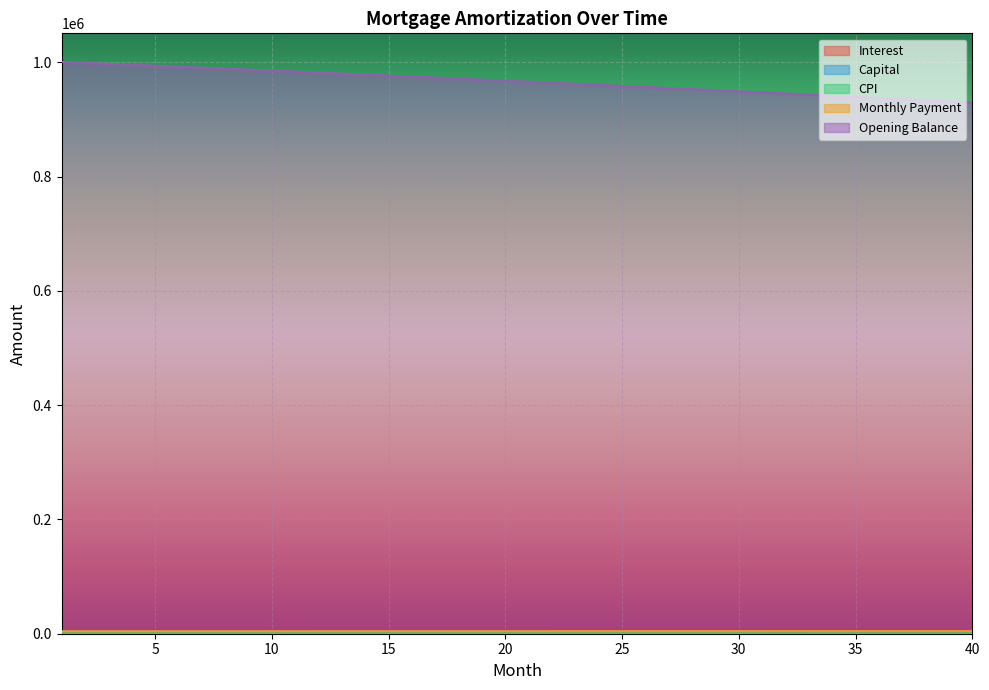

What is the difference between the interest values at 24 and 12?

40.4